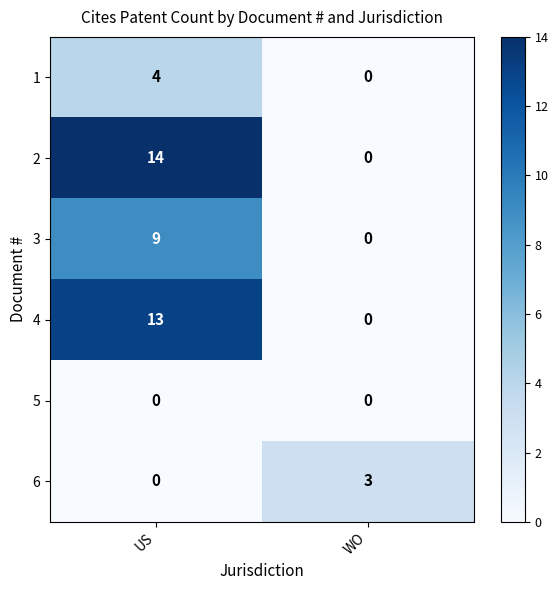

The value of 1 at US is 4. True or false?

True